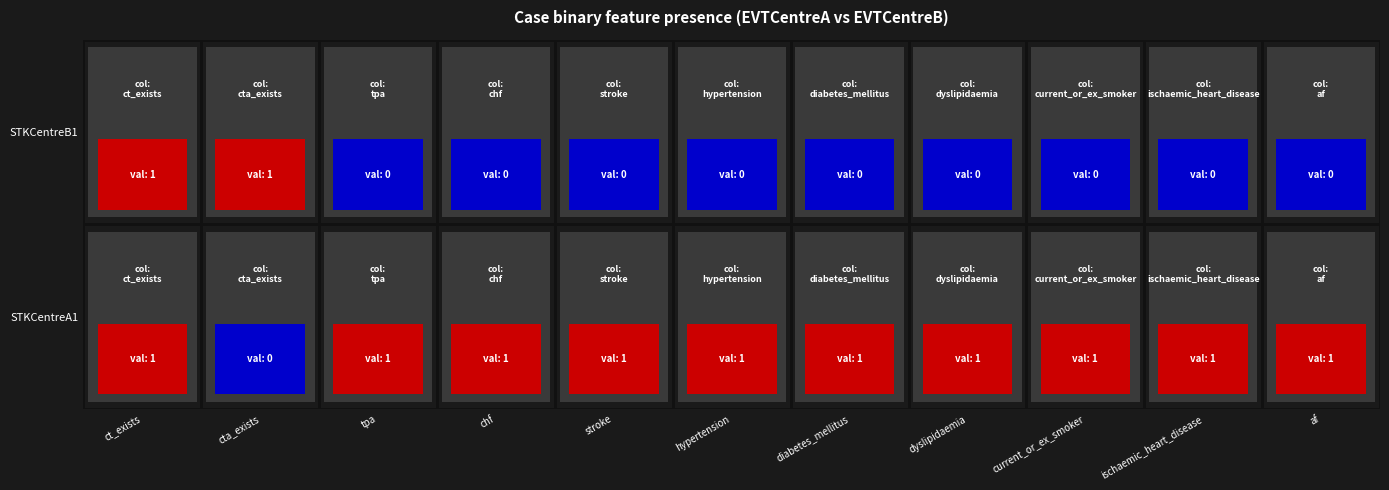

Reading right to left, extract all data points from this chart.

STKCentreA1: 1	1	1	1	1	1	1	1	1	0	1
STKCentreB1: 0	0	0	0	0	0	0	0	0	1	1